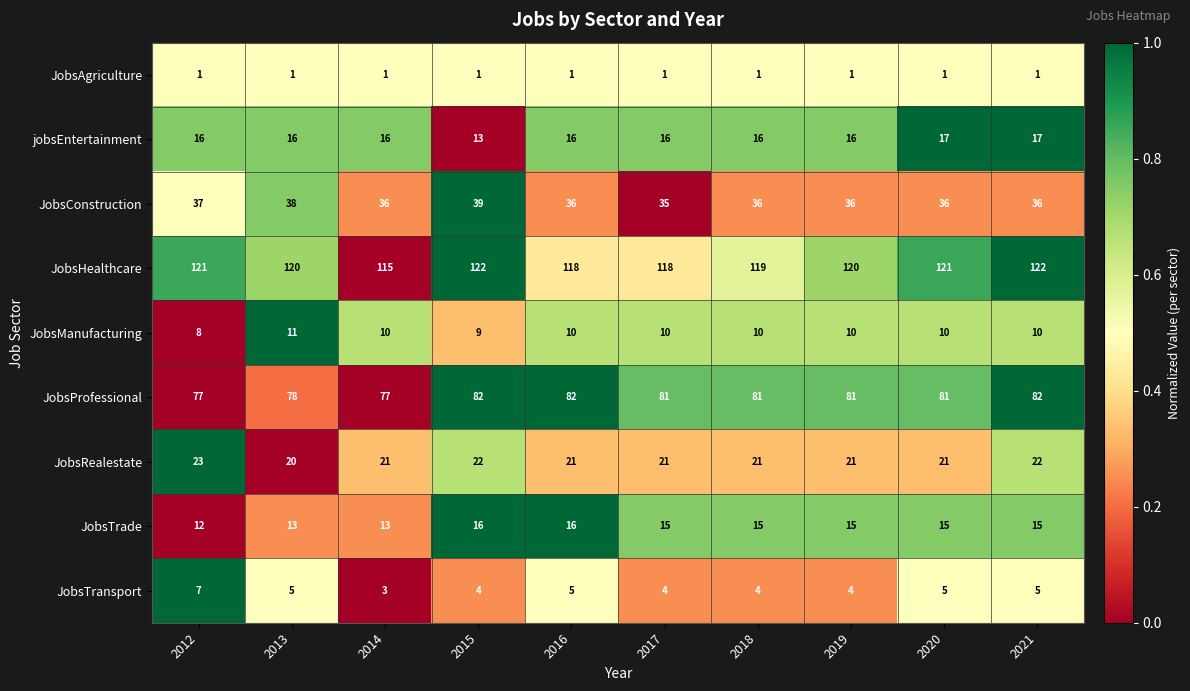

Is the value of JobsRealestate at 2013 greater than the value of jobsEntertainment at 2012?

Yes